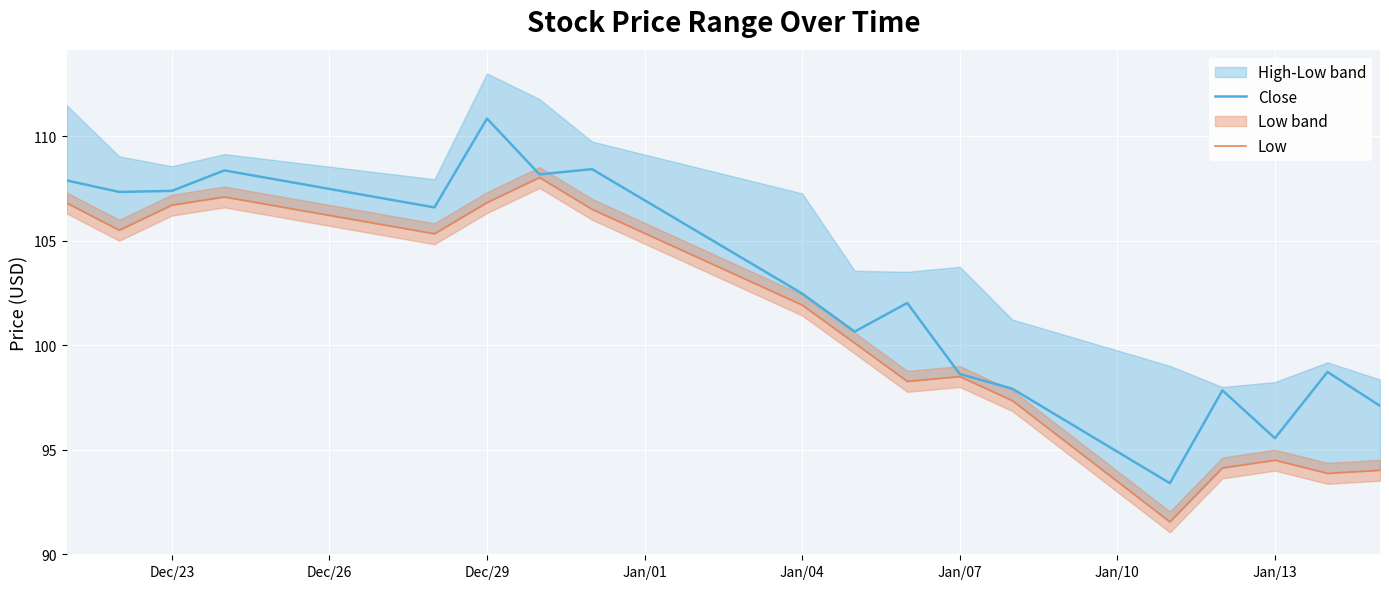

What is the highest value of the Close series?

110.8